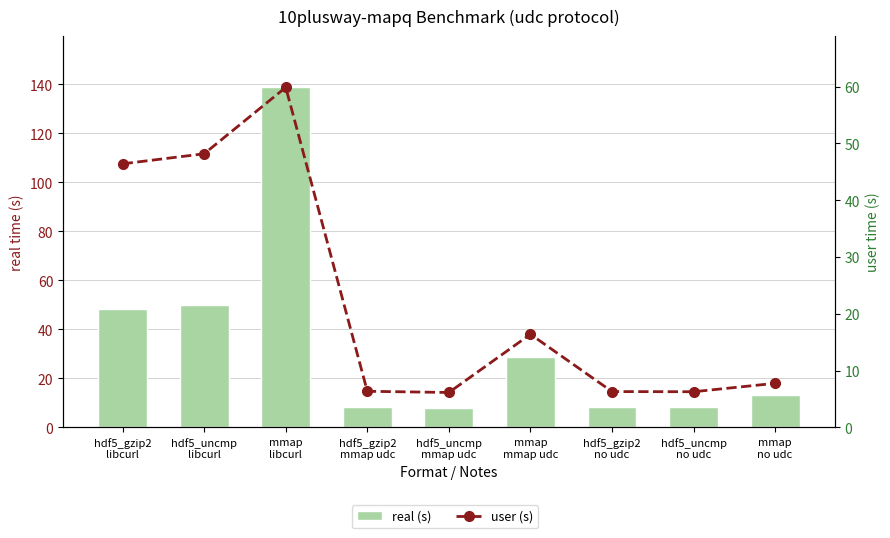

At which category is the sum across all series the highest?

mmap
libcurl